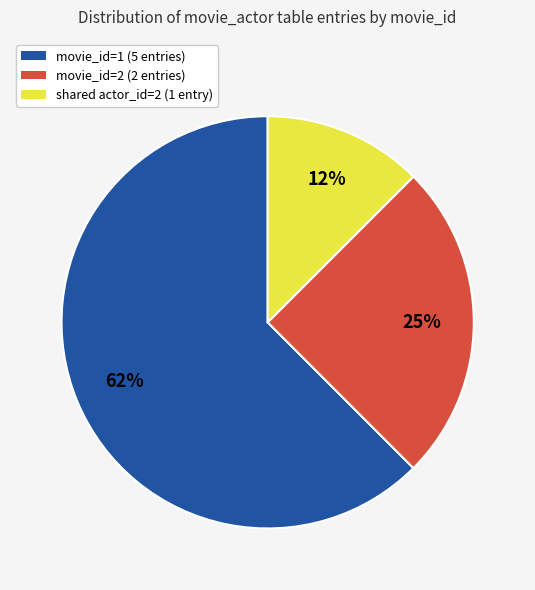

Is there a majority slice in this chart?

Yes